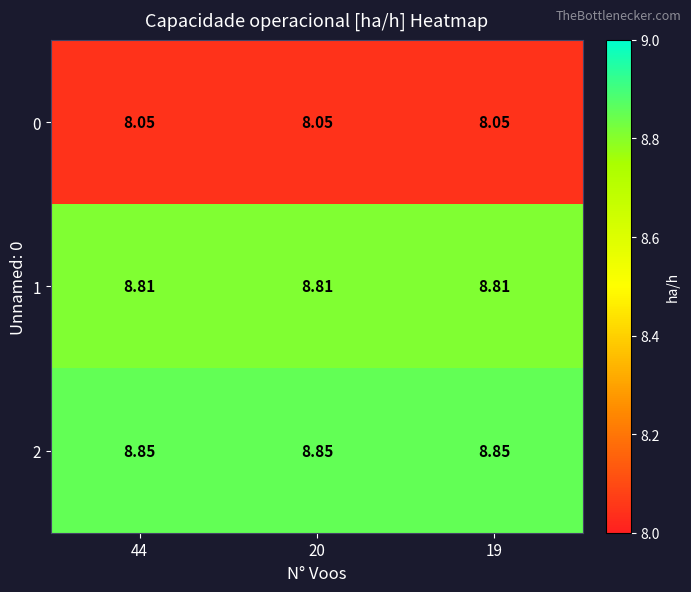

Is the value of 2 at 20 greater than the value of 0 at 44?

Yes